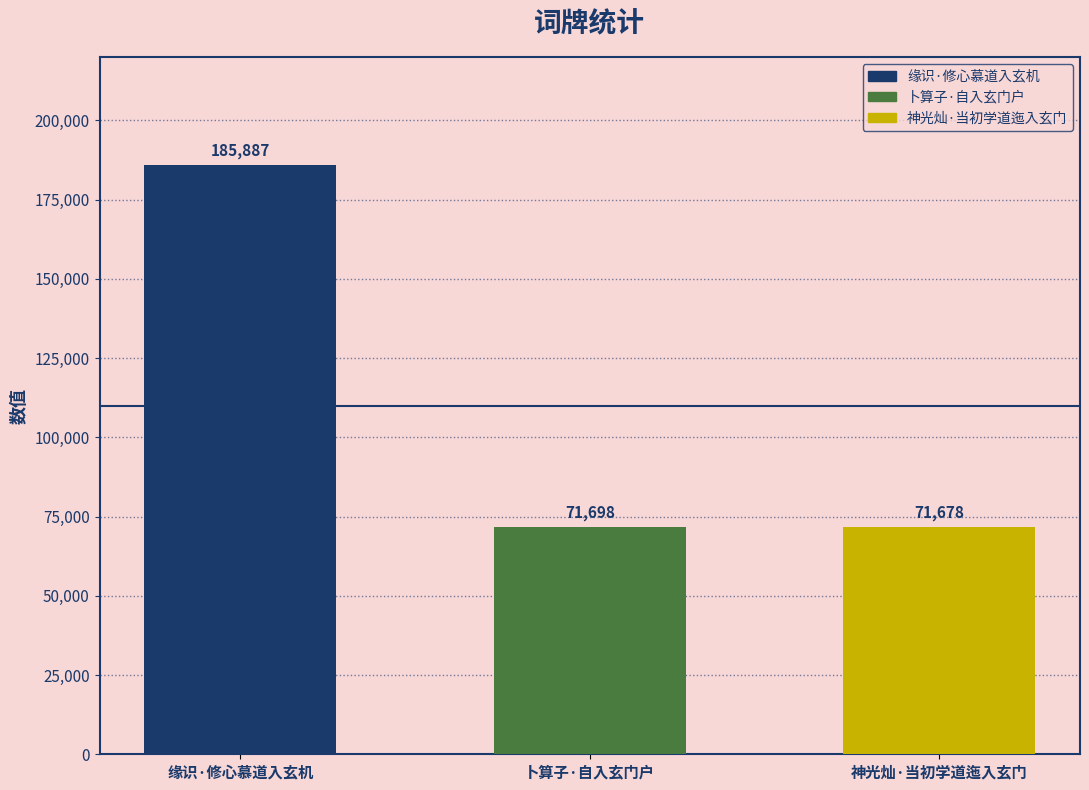

Reading right to left, transcribe all the data shown in this chart.

71678	71698	185887